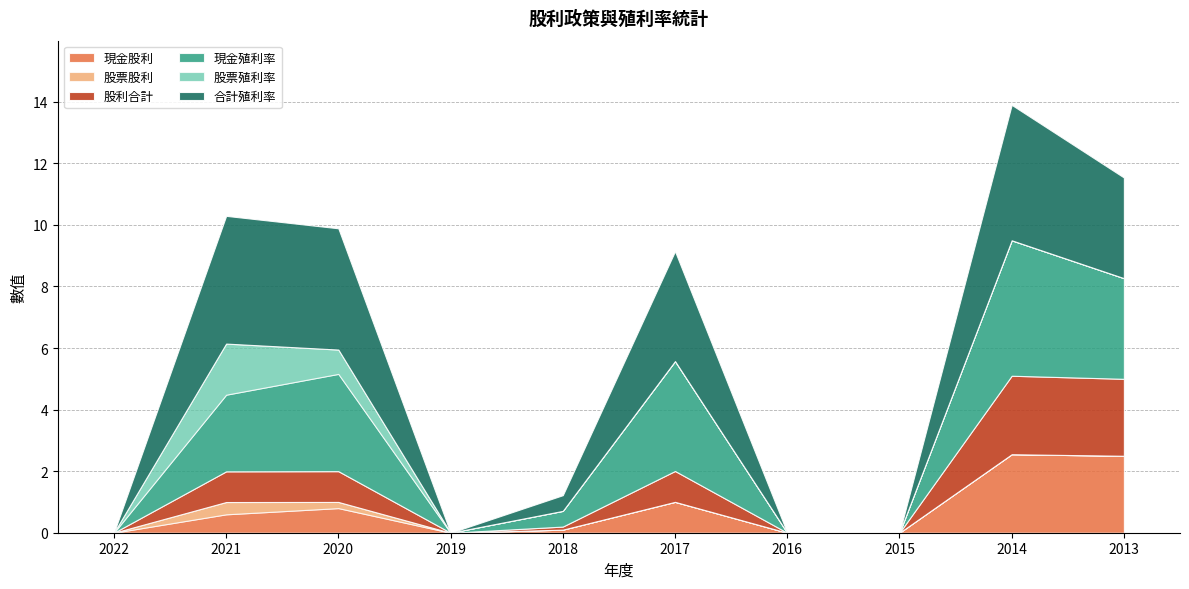

At which category does 現金股利 reach its first local peak?

2020